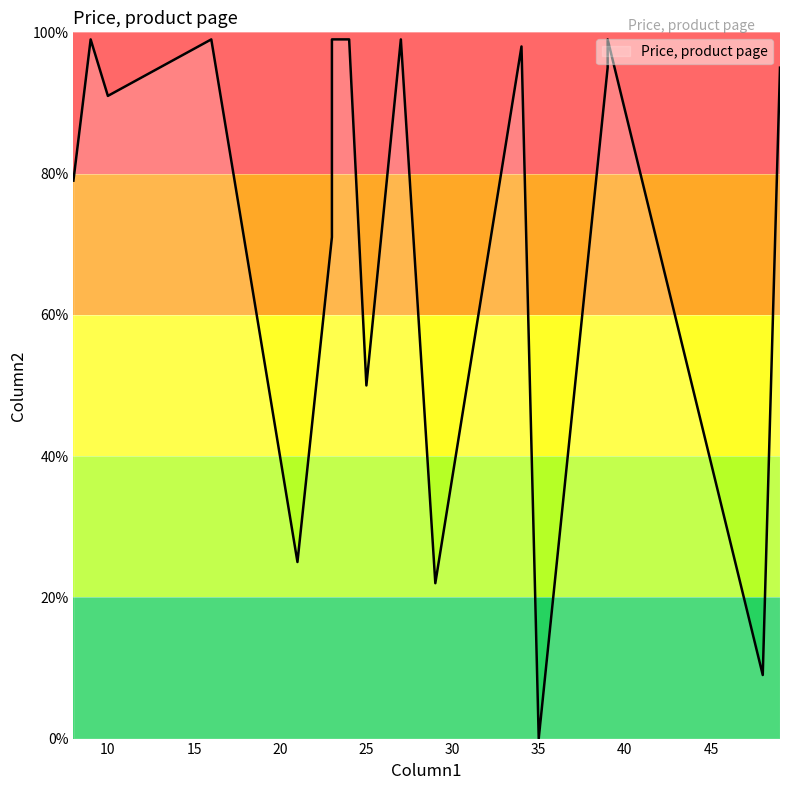

What is the difference between the maximum and second lowest values?

90